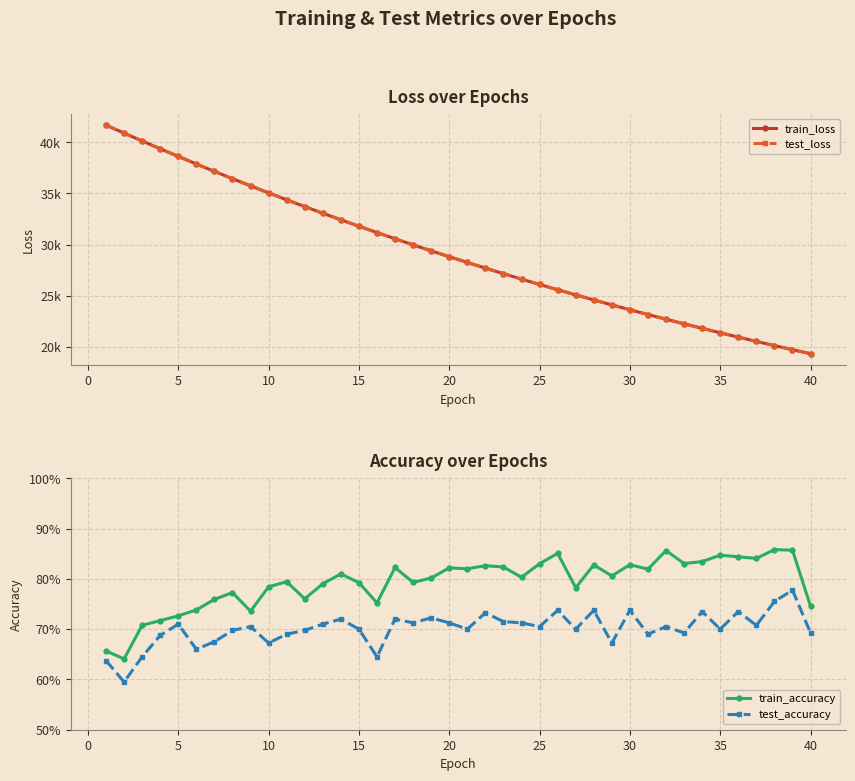

True or false: train_loss has more than 1 interior local peaks.

False